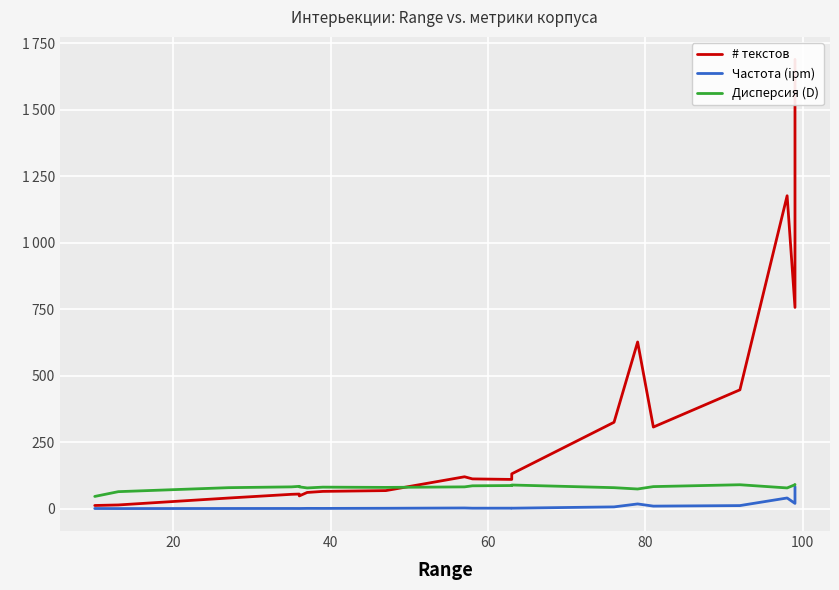

What is the minimum value for # текстов?

12.0